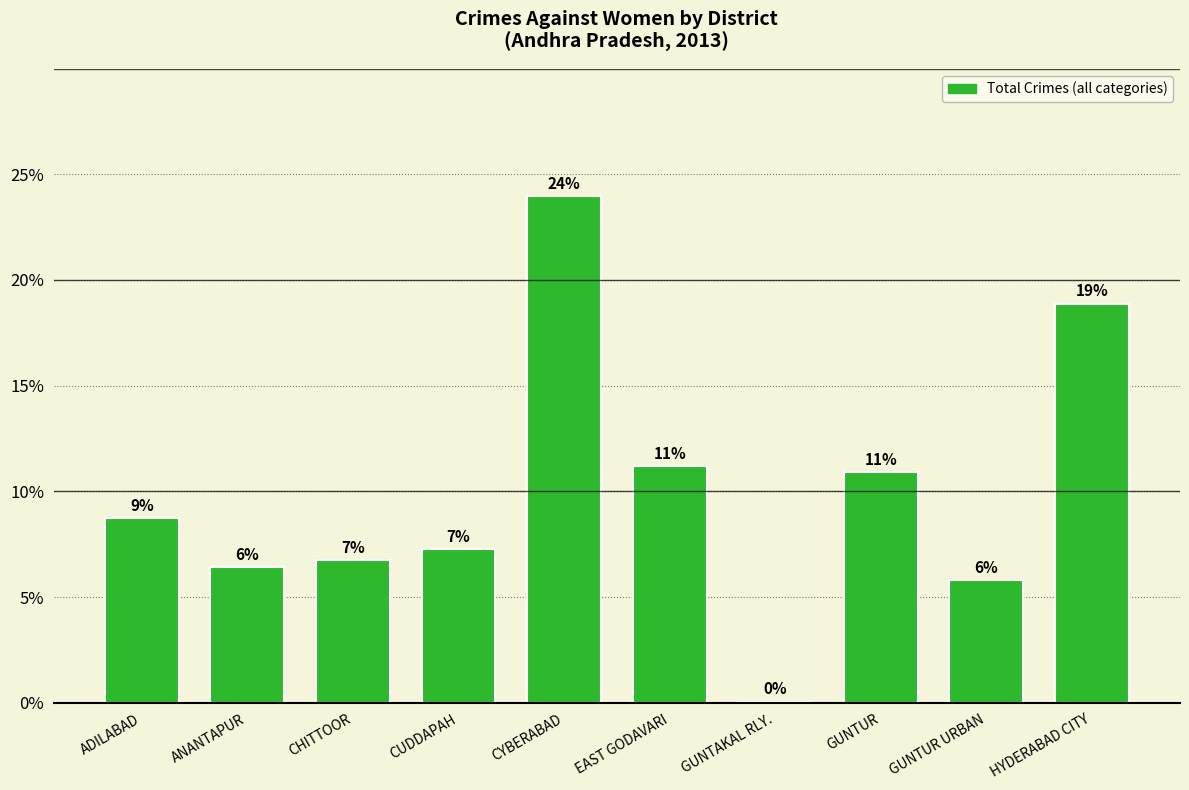

Are the bars horizontal?

No